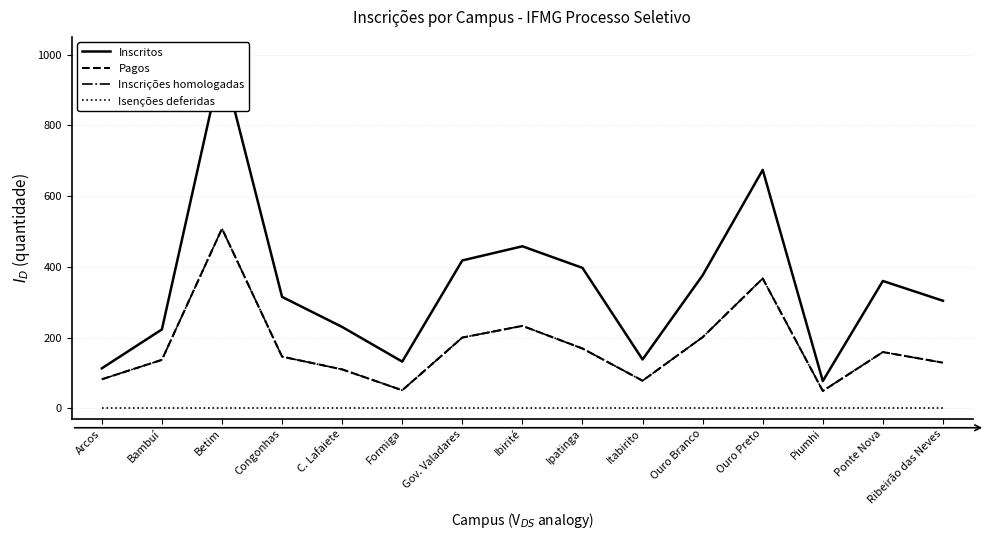

The value of Isenções deferidas at Congonhas is 0. True or false?

True